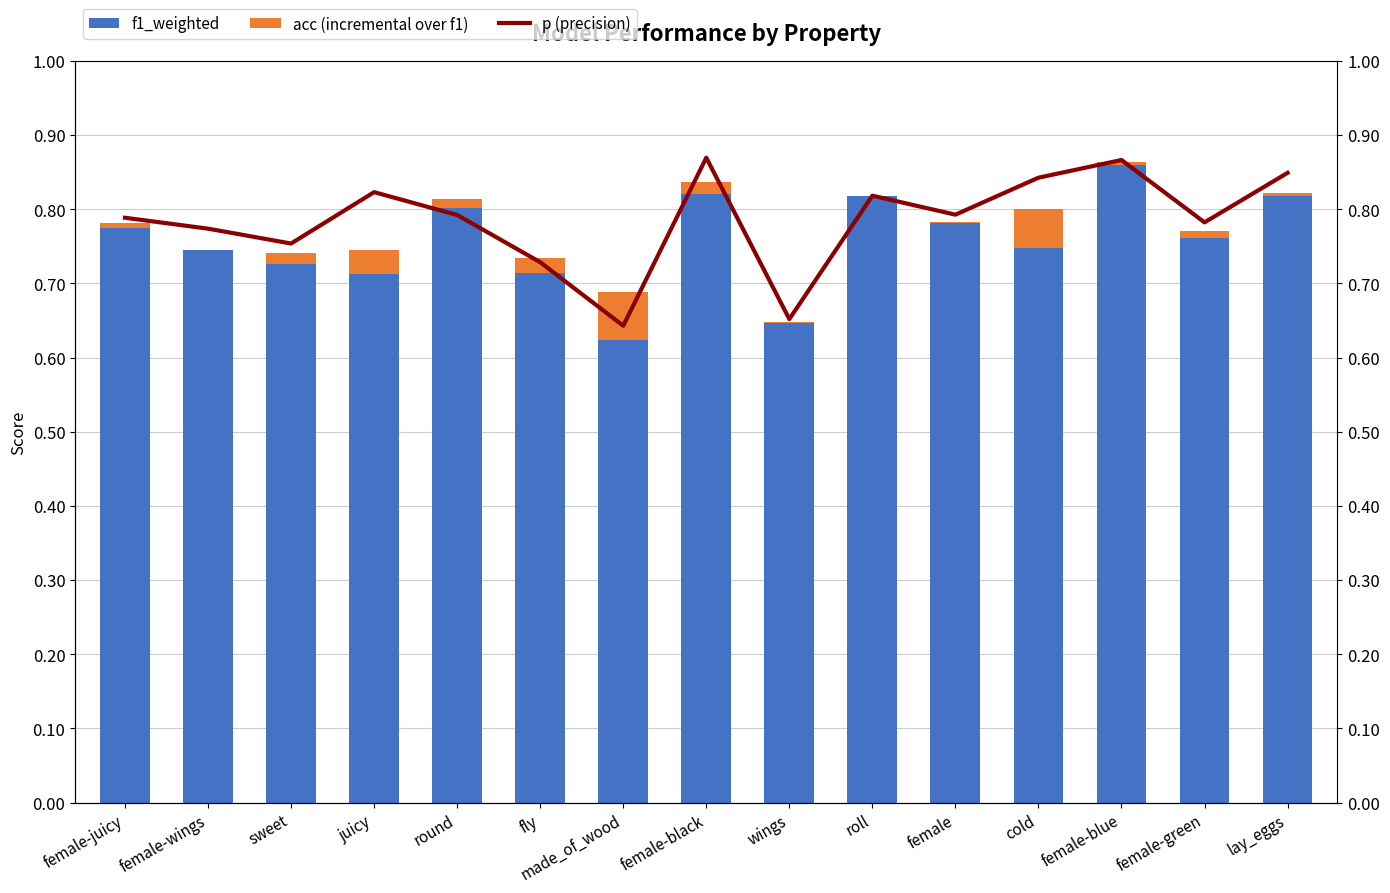

At which label does acc (incremental over f1) reach its peak?

made_of_wood